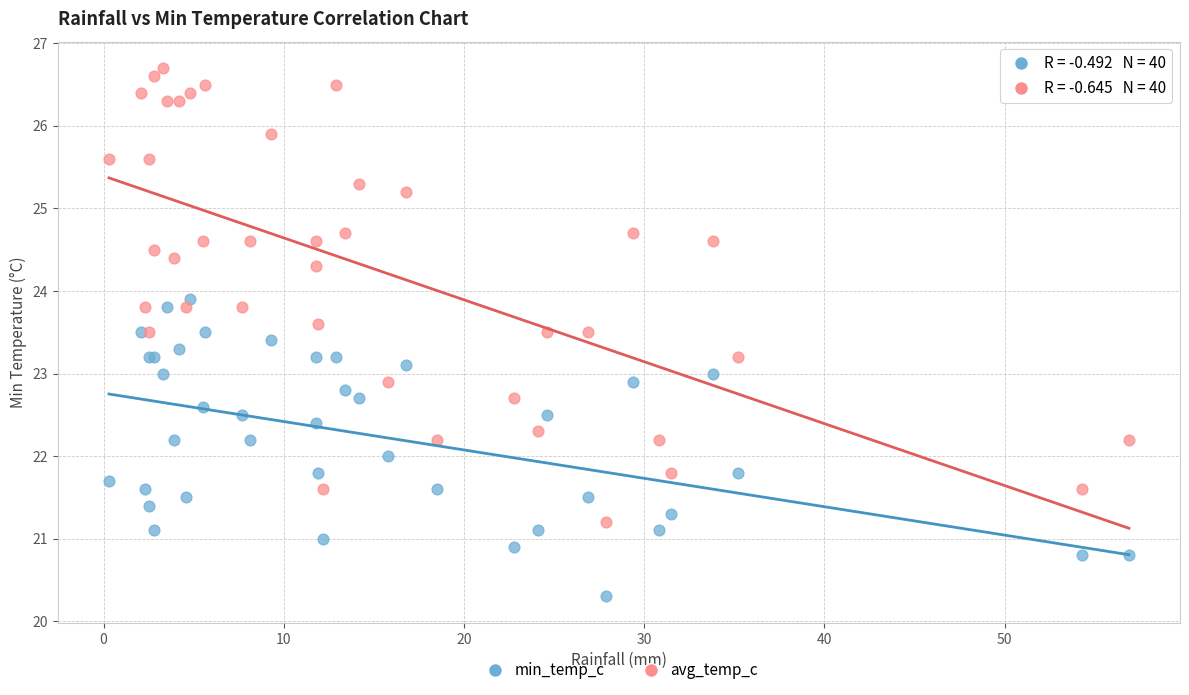

Which series contains the lowest Y value?

min_temp_c